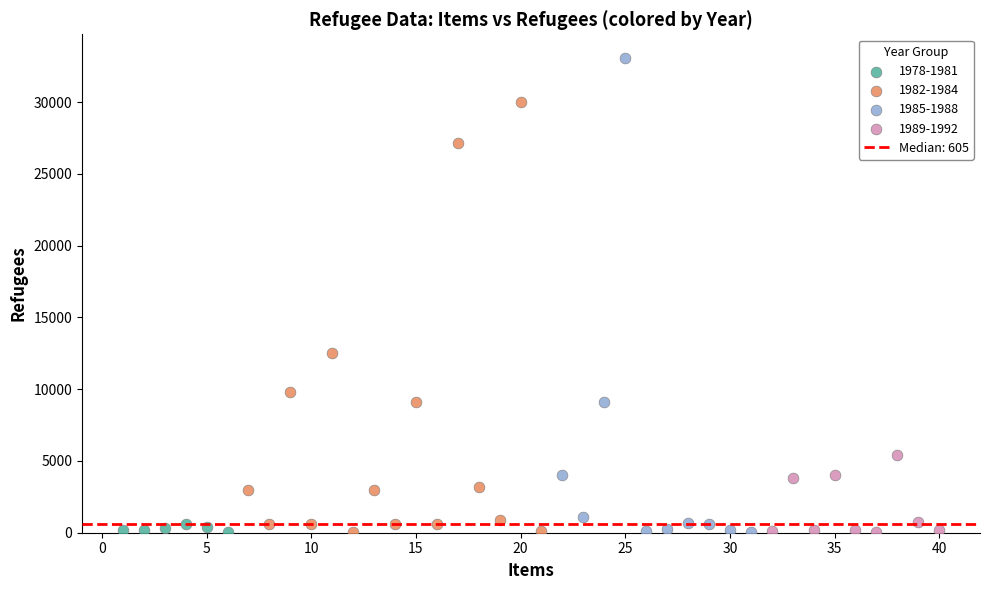

Which series has the widest spread of Y values?

1985-1988